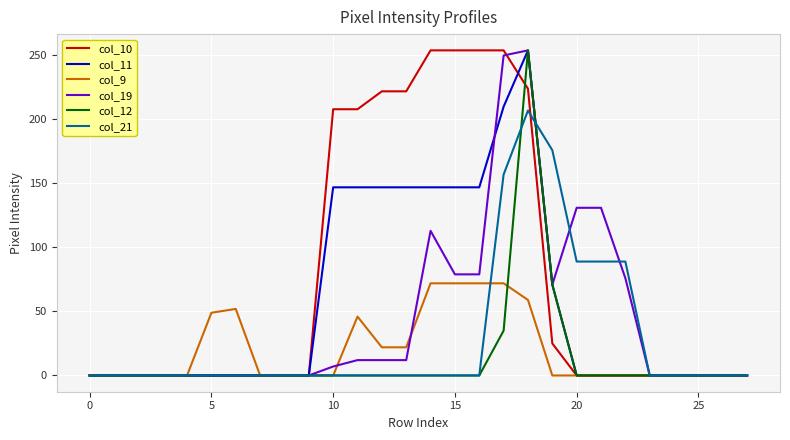

What is the greatest value displayed?

254